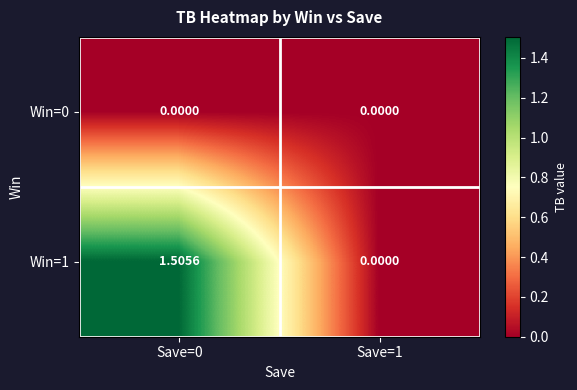

Which label corresponds to the largest value in the chart?

Save=0